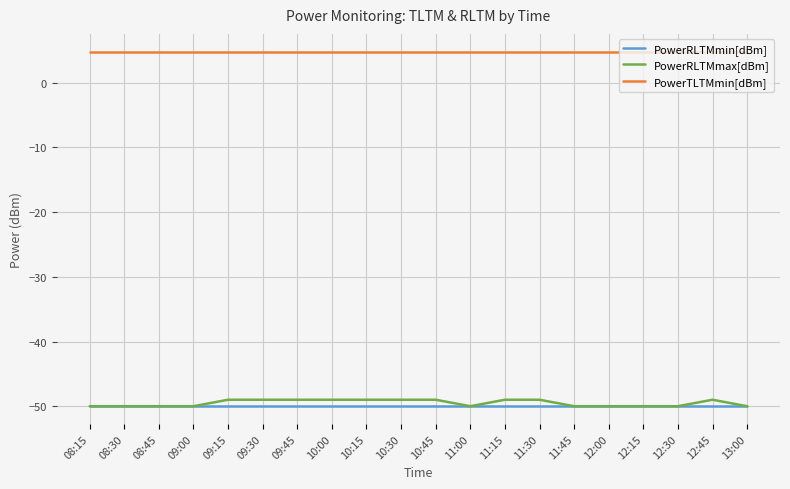

What is the total value across all series at 12:30?

-95.2